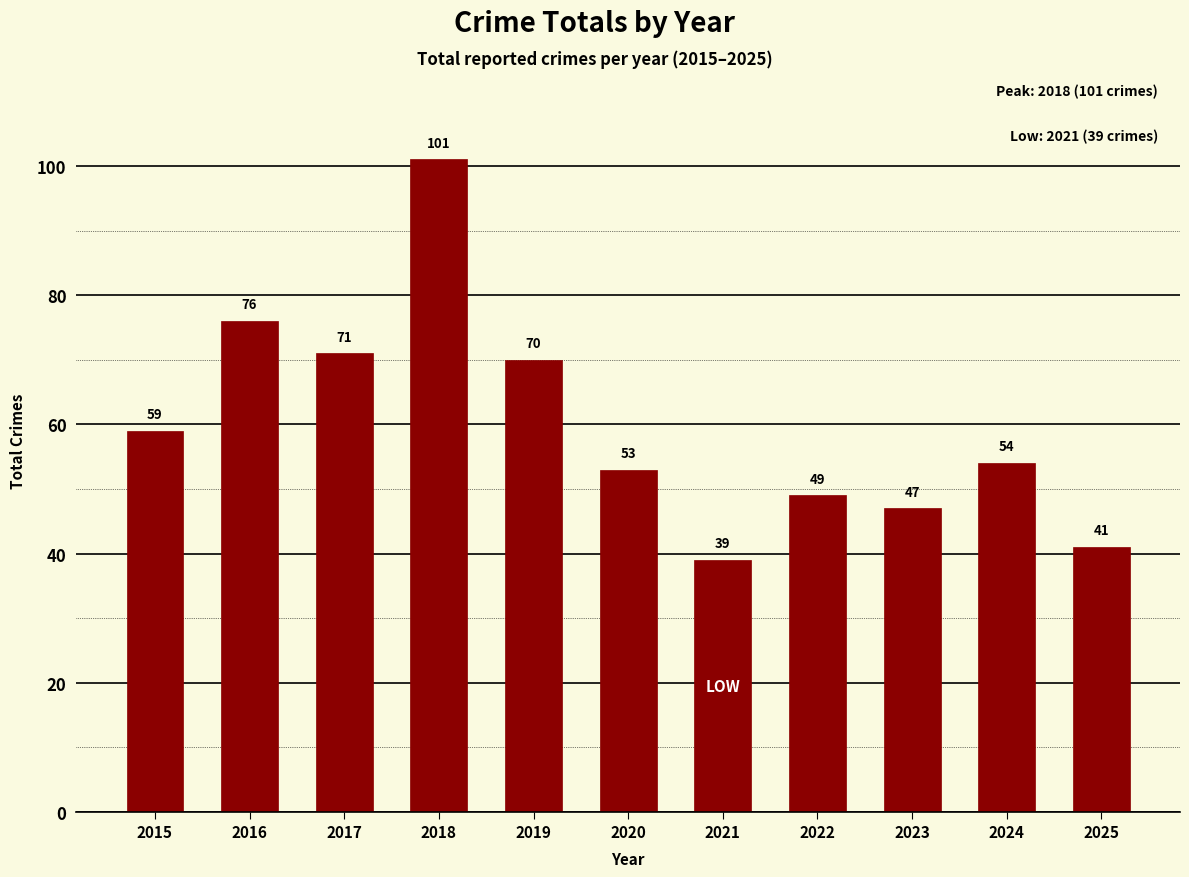

What is the value of the 3rd bar from the left?

71